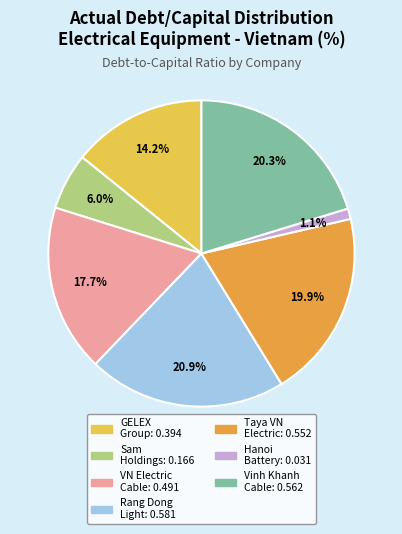

Is there a majority slice in this chart?

No